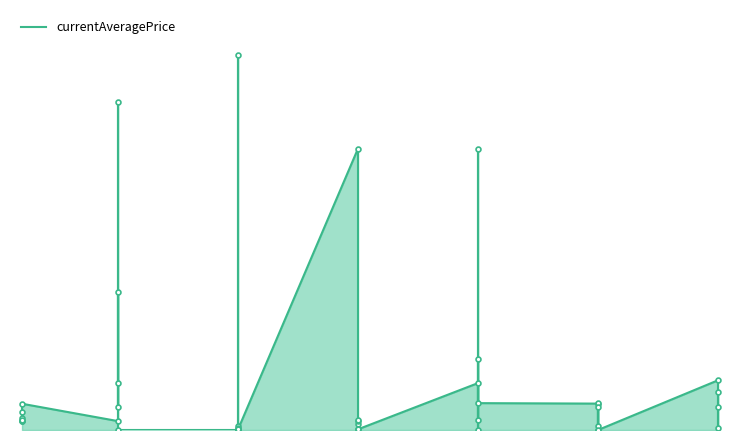

What is the change in value from 20 to 25?

-10133